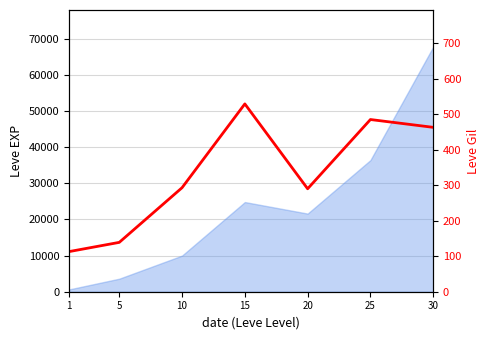

Reading left to right, what are all the values shown in this chart?

113	139	293	529	290	485	463